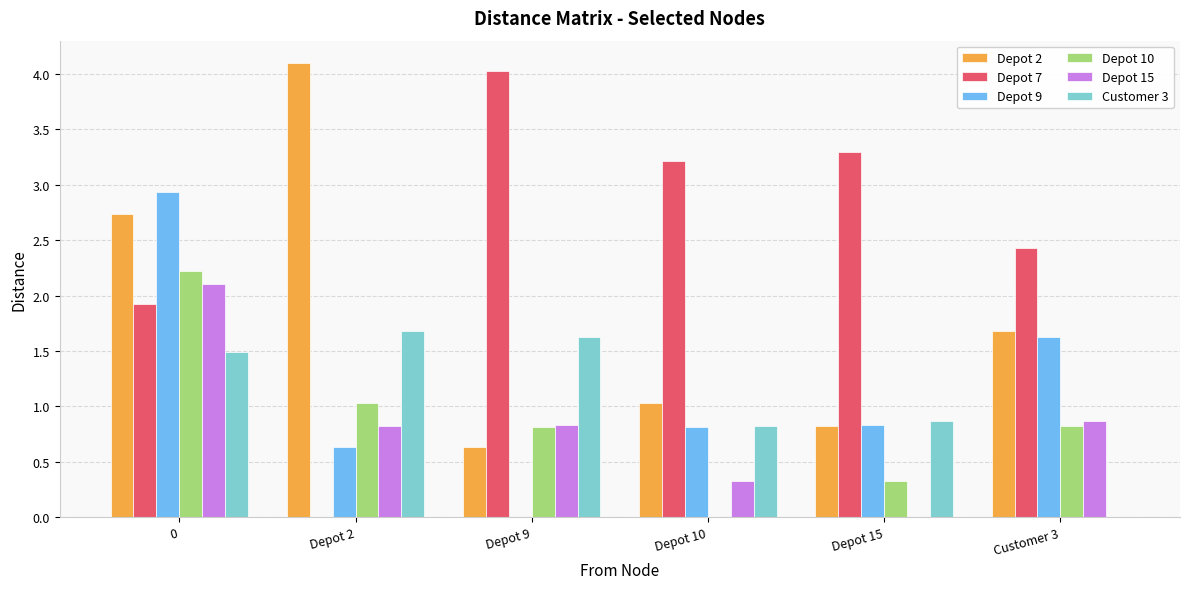

Is it true that Customer 3 equals 0.6 at Customer 3?

False